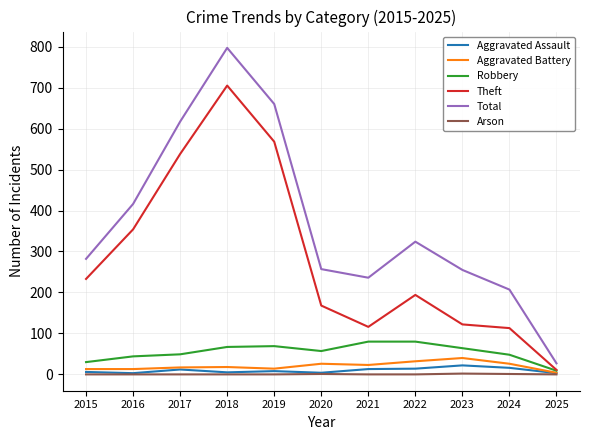

Is it true that Aggravated Assault equals 22 at 2023?

True